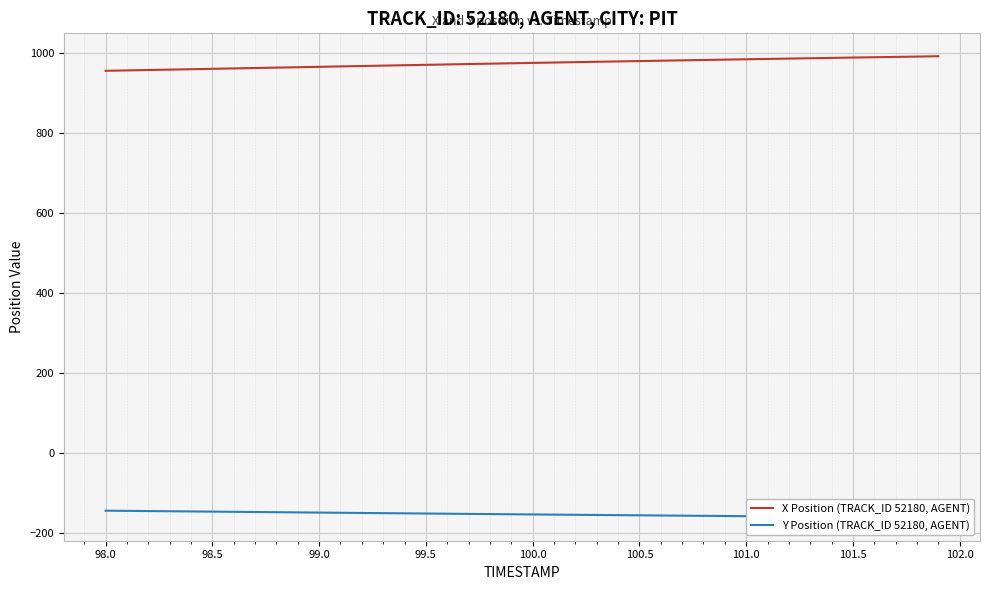

What is the lowest value of the X Position (TRACK_ID 52180, AGENT) series?

955.9